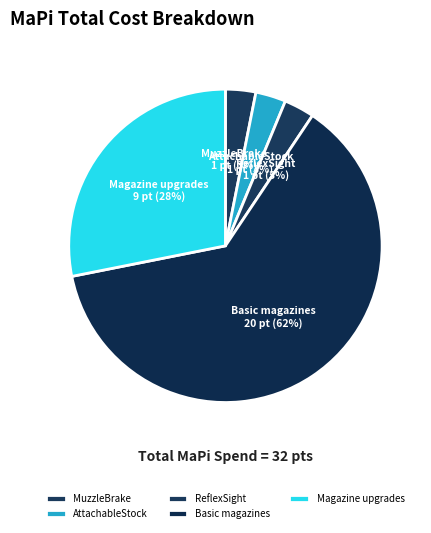

Is the sum of Basic magazines and Magazine upgrades greater than half?

Yes